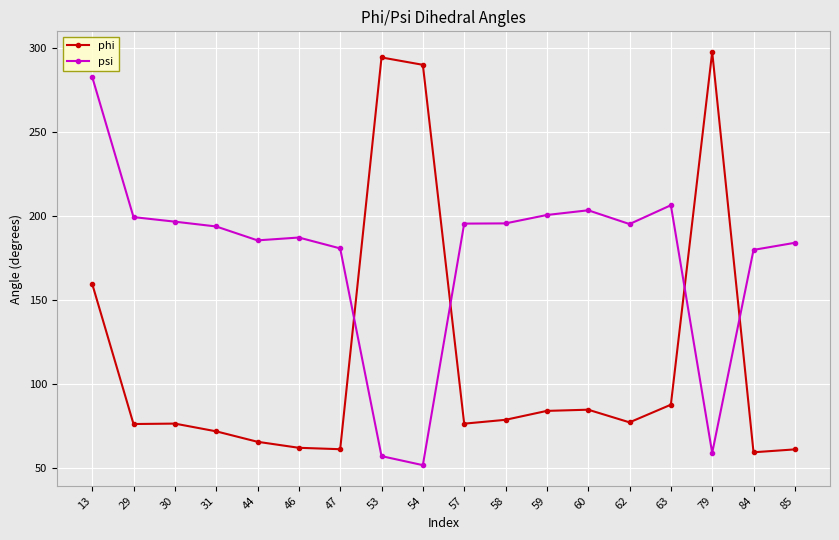

At 30, list the series in order from smallest to largest.

phi, psi